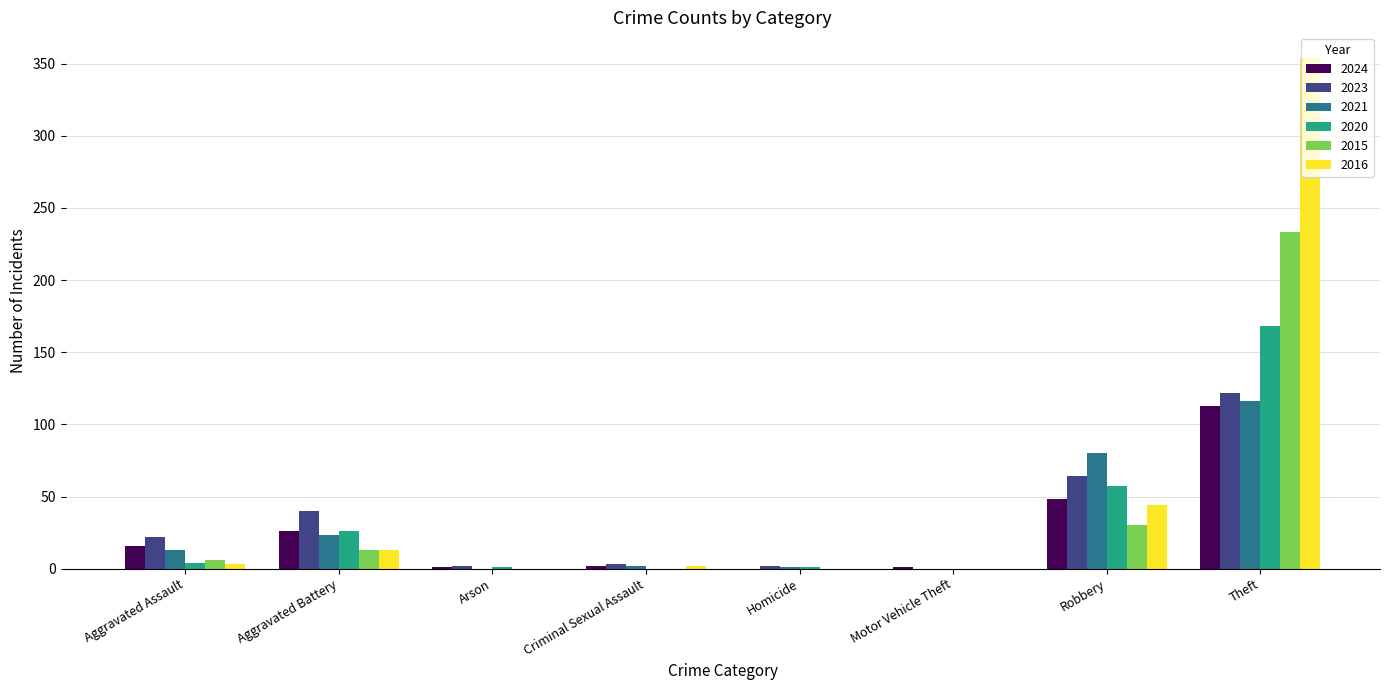

Where is 2020 nearest to the value 84?

Robbery